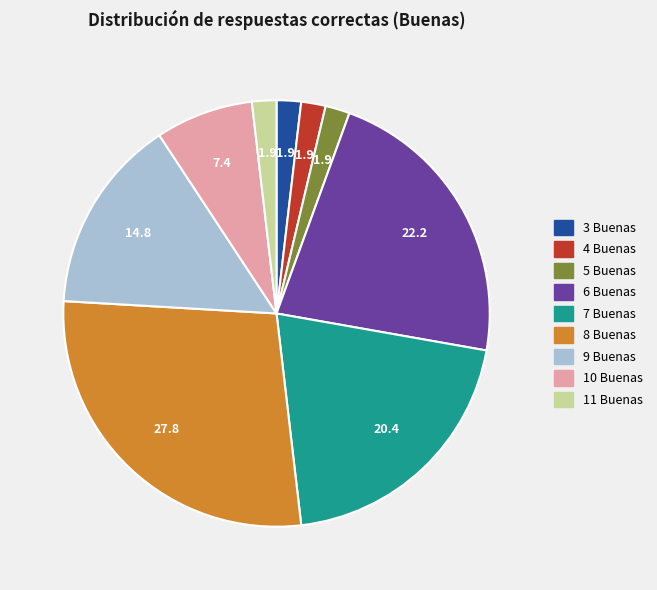

Do 7 Buenas and 3 Buenas together represent more than half of the pie?

No